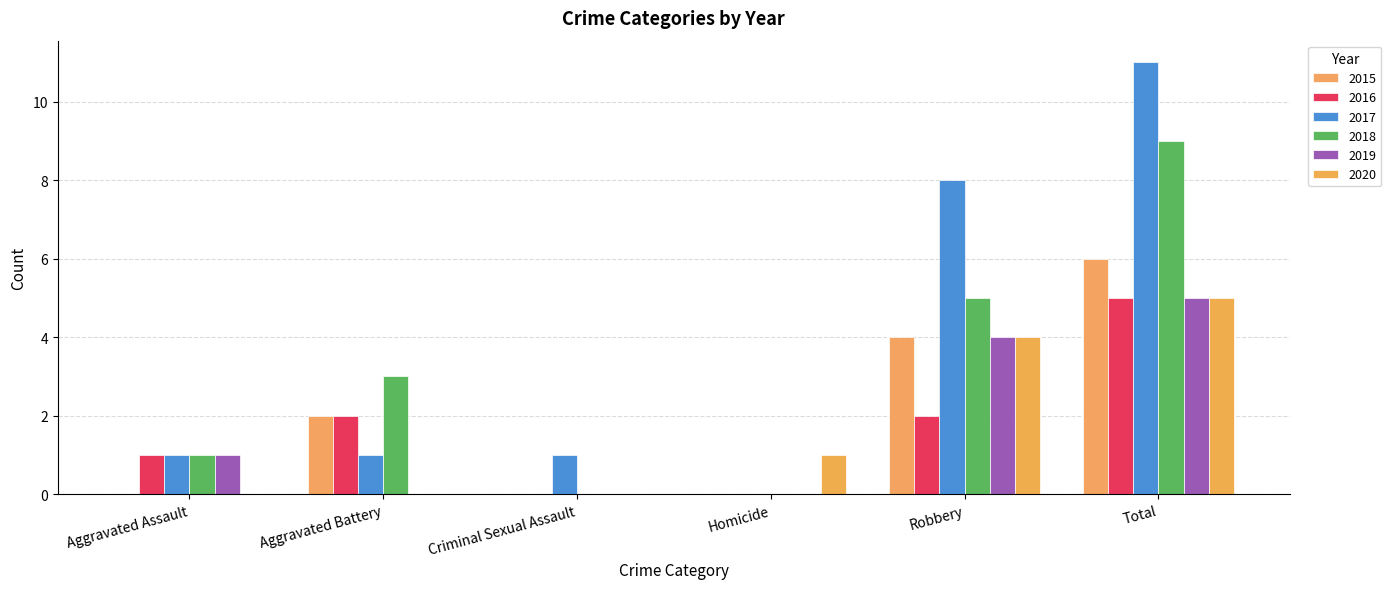

Which category has the highest value in the 2019 series?

Total